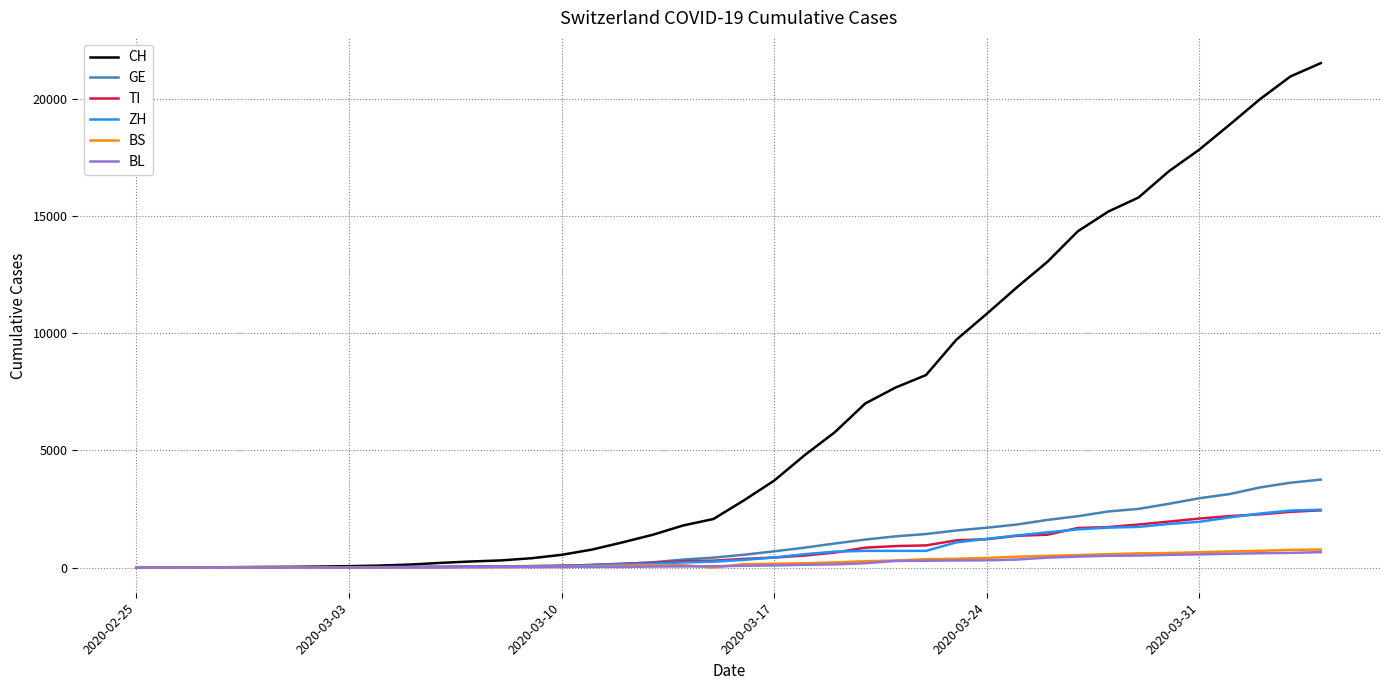

What is the maximum value shown in the chart?

21535